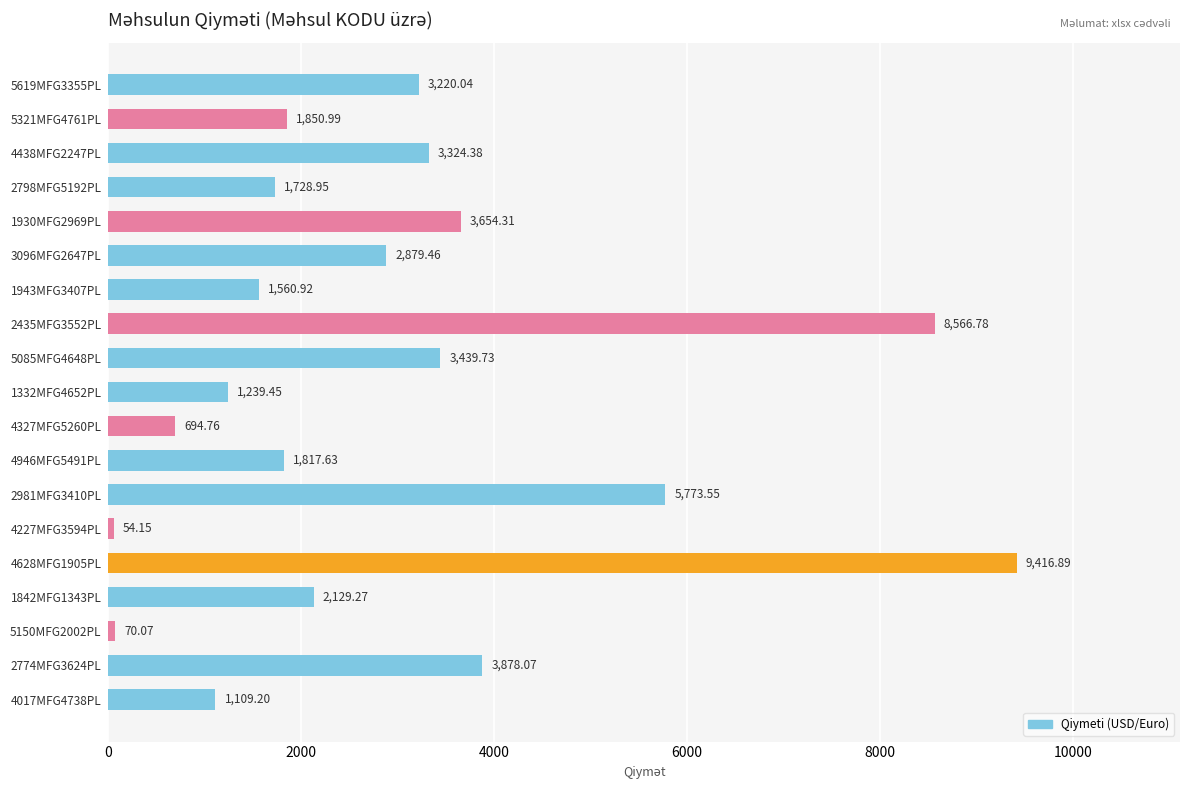

Rank the categories by value from lowest to highest.

4227MFG3594PL, 5150MFG2002PL, 4327MFG5260PL, 4017MFG4738PL, 1332MFG4652PL, 1943MFG3407PL, 2798MFG5192PL, 4946MFG5491PL, 5321MFG4761PL, 1842MFG1343PL, 3096MFG2647PL, 5619MFG3355PL, 4438MFG2247PL, 5085MFG4648PL, 1930MFG2969PL, 2774MFG3624PL, 2981MFG3410PL, 2435MFG3552PL, 4628MFG1905PL